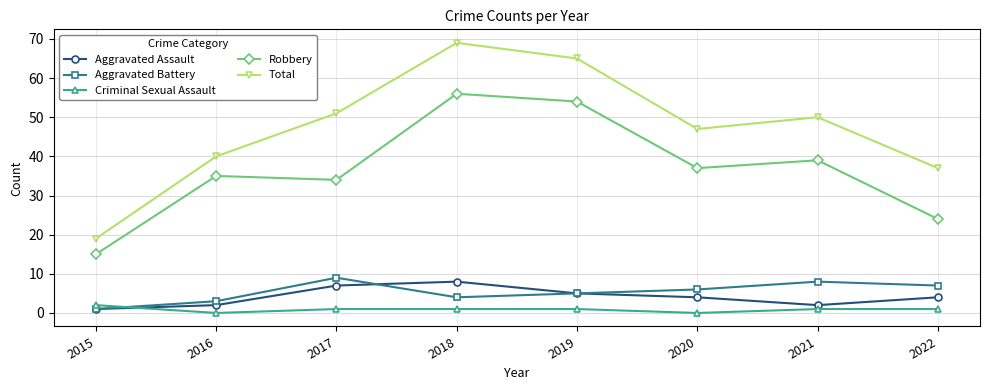

What are all the series names shown in the legend?

Aggravated Assault, Aggravated Battery, Criminal Sexual Assault, Robbery, Total